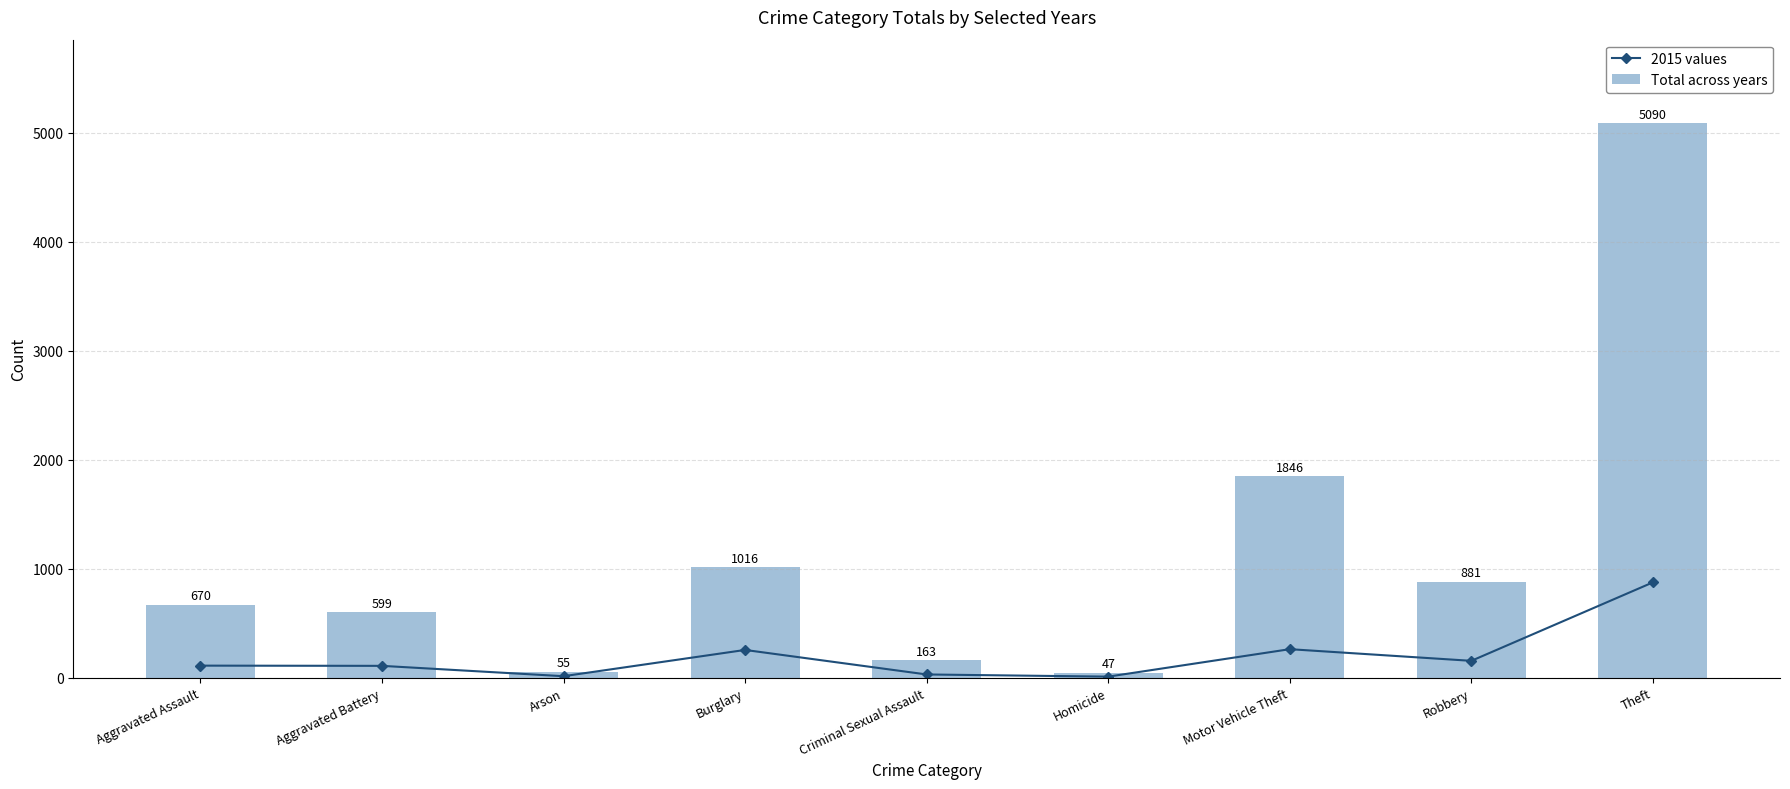

What is the difference between the second highest and second lowest values in the Total across years series?

1791